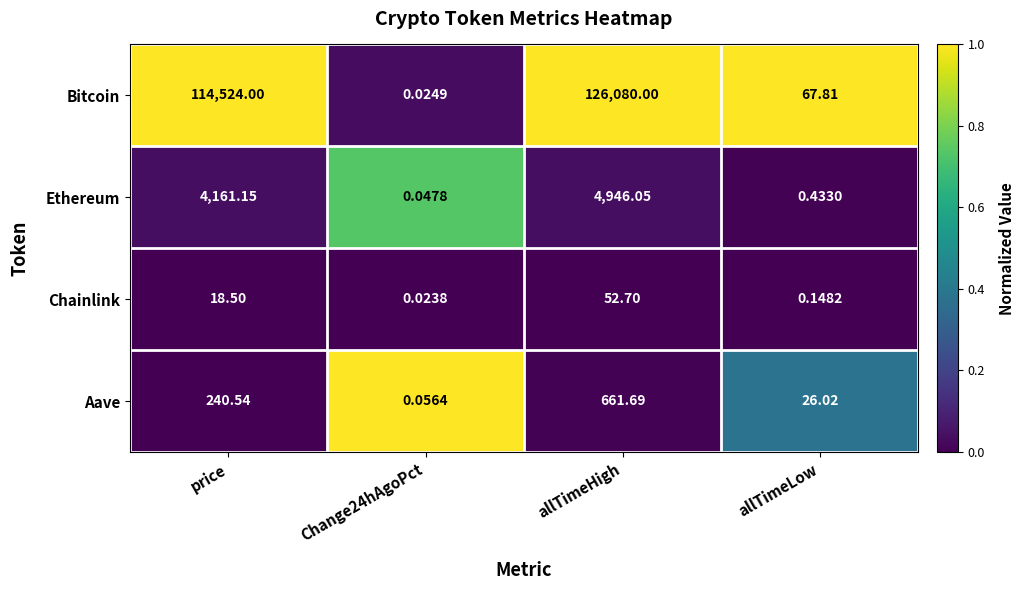

Which series has the largest range (max minus min)?

Bitcoin